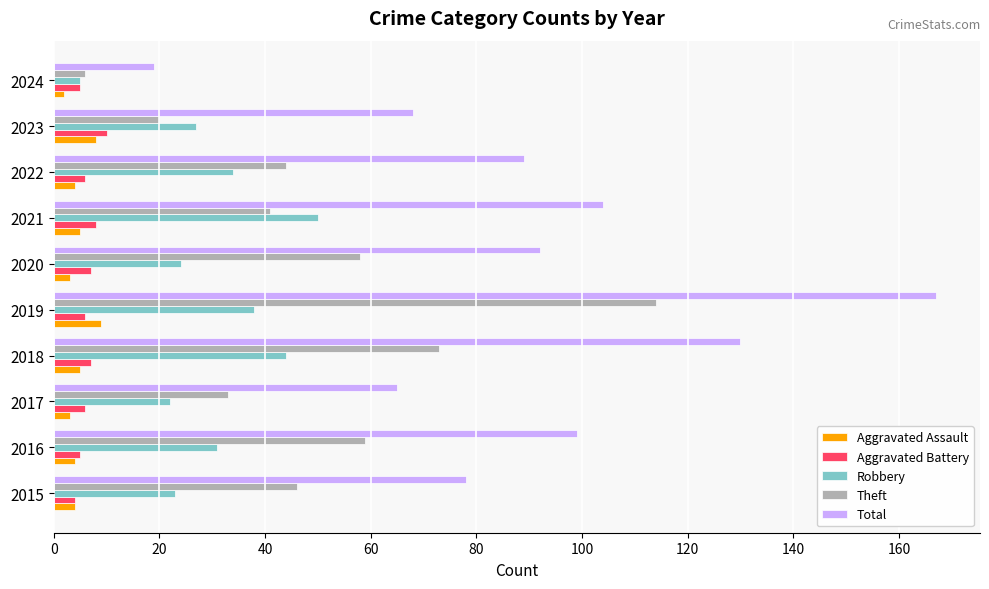

At which category does the chart reach its peak across all series?

2019